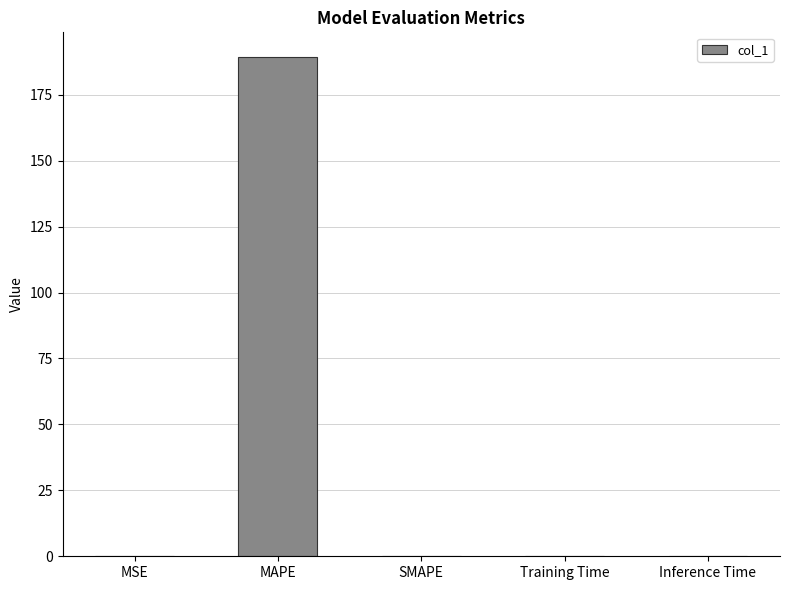

Which label corresponds to the largest value in the chart?

MAPE